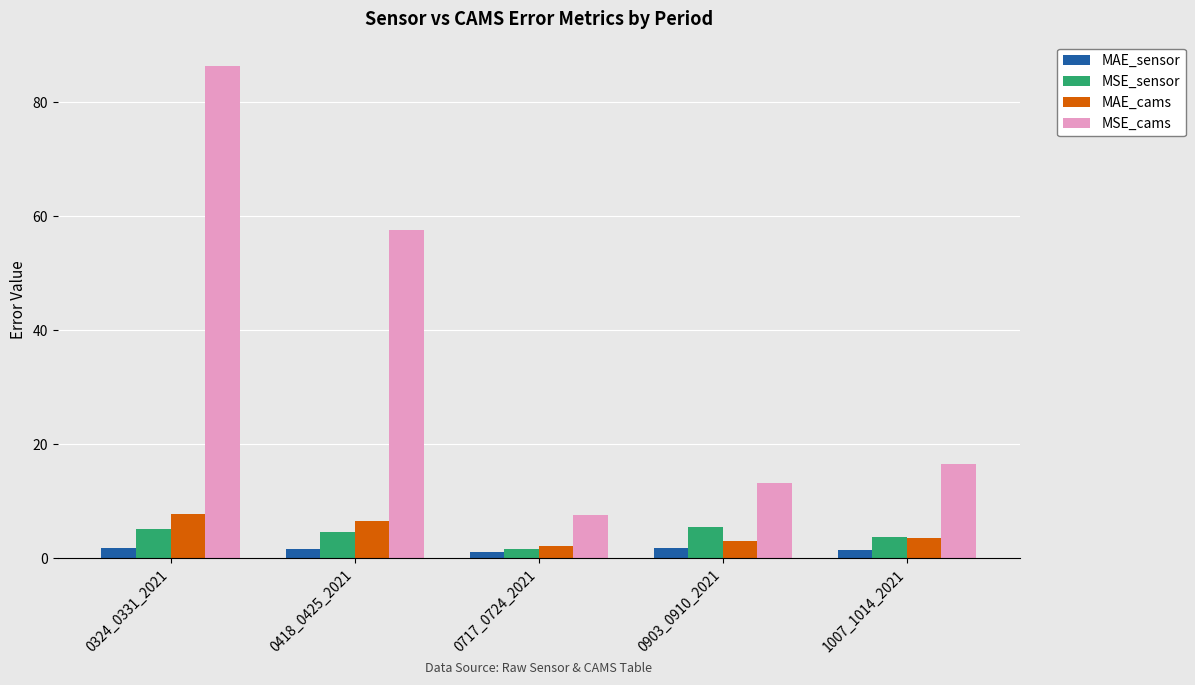

What is the maximum value shown in the chart?

86.3